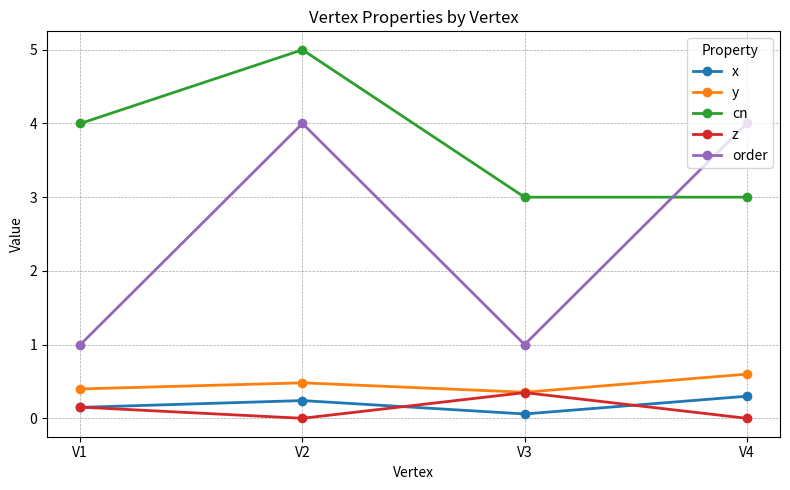

How many z values are between 0 and 1?

4